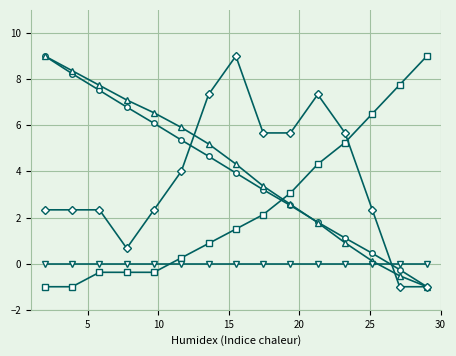

What is the maximum value shown in the chart?

9.0